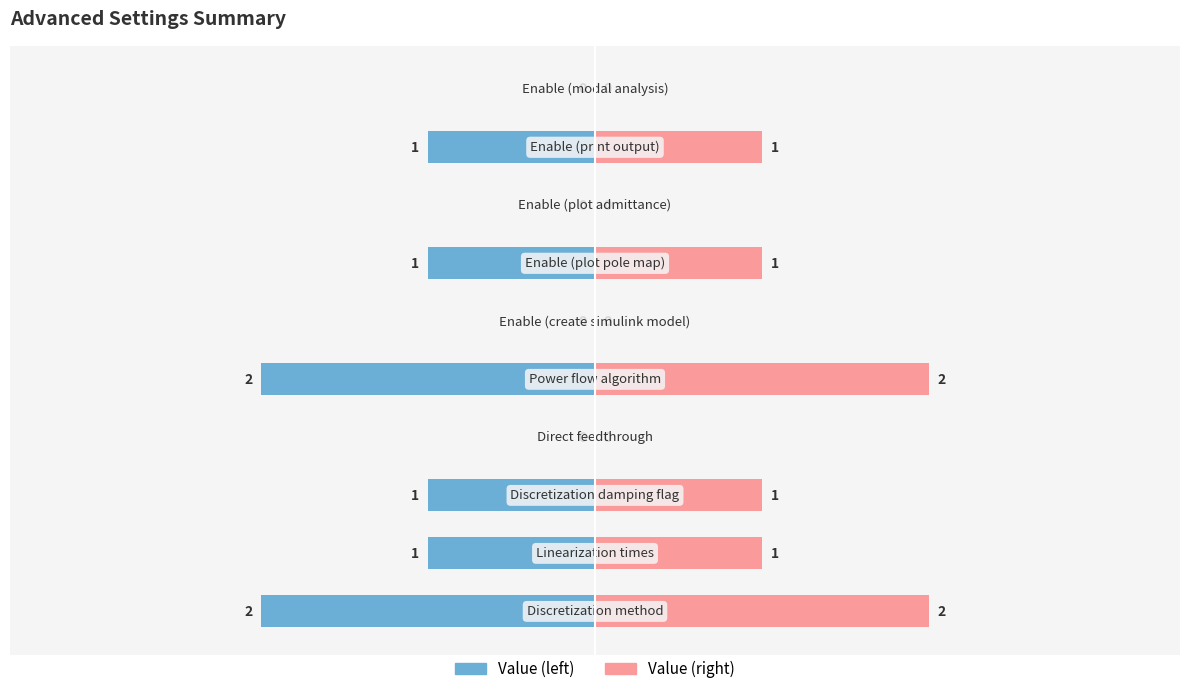

What is the label of the 8th bar from the left?

Enable (plot admittance)